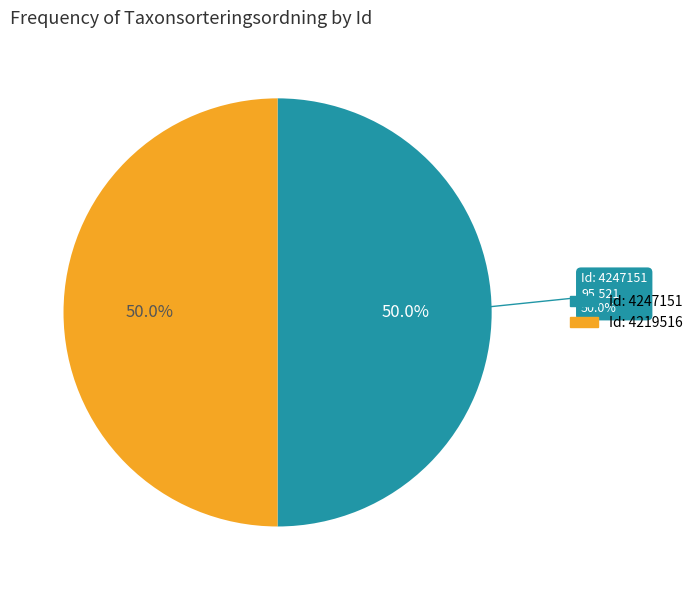

How many slices are in this pie chart?

2